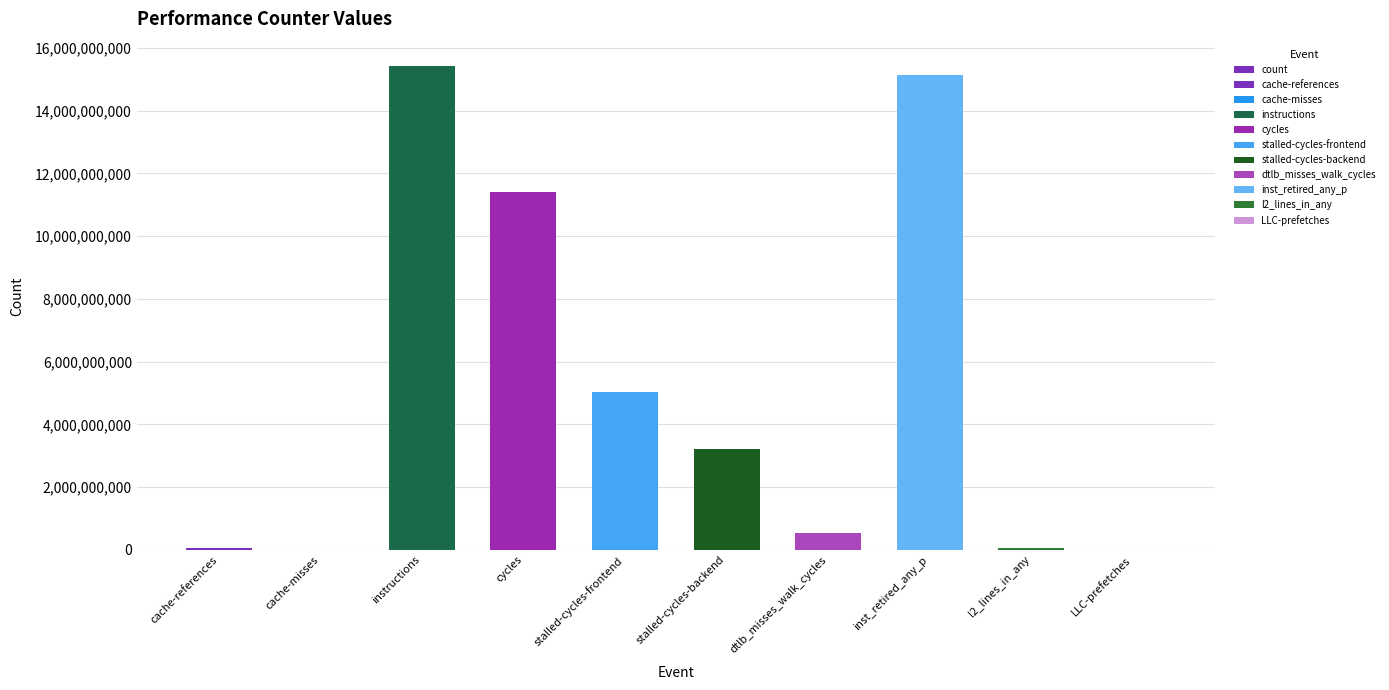

What is the average value?

5088923736